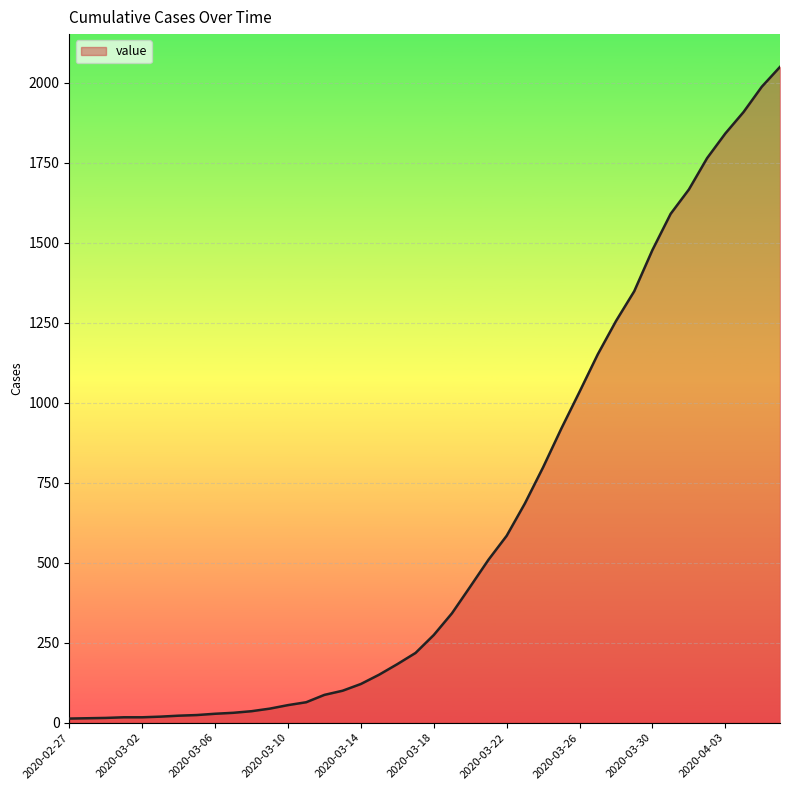

What is the greatest value displayed?

2049